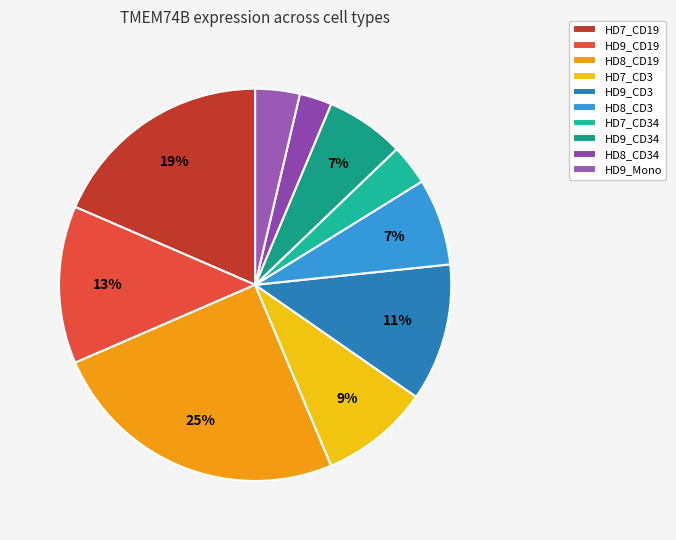

To the nearest percent, what portion does HD9_Mono represent?

4%